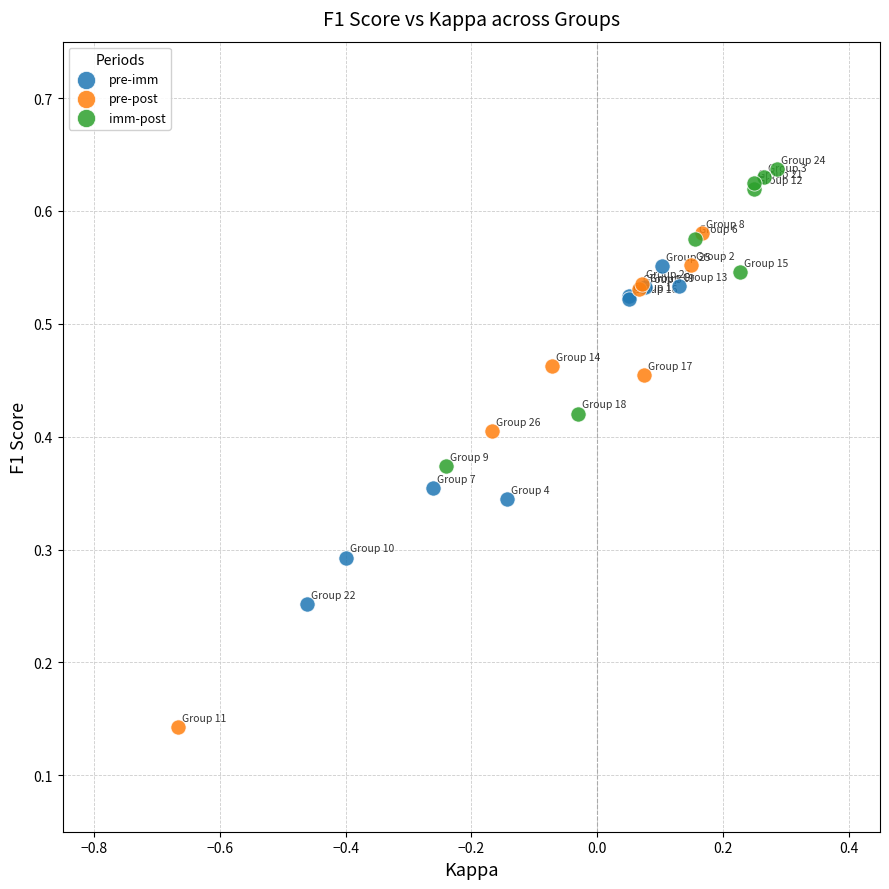

Which series contains the lowest Y value?

pre-post